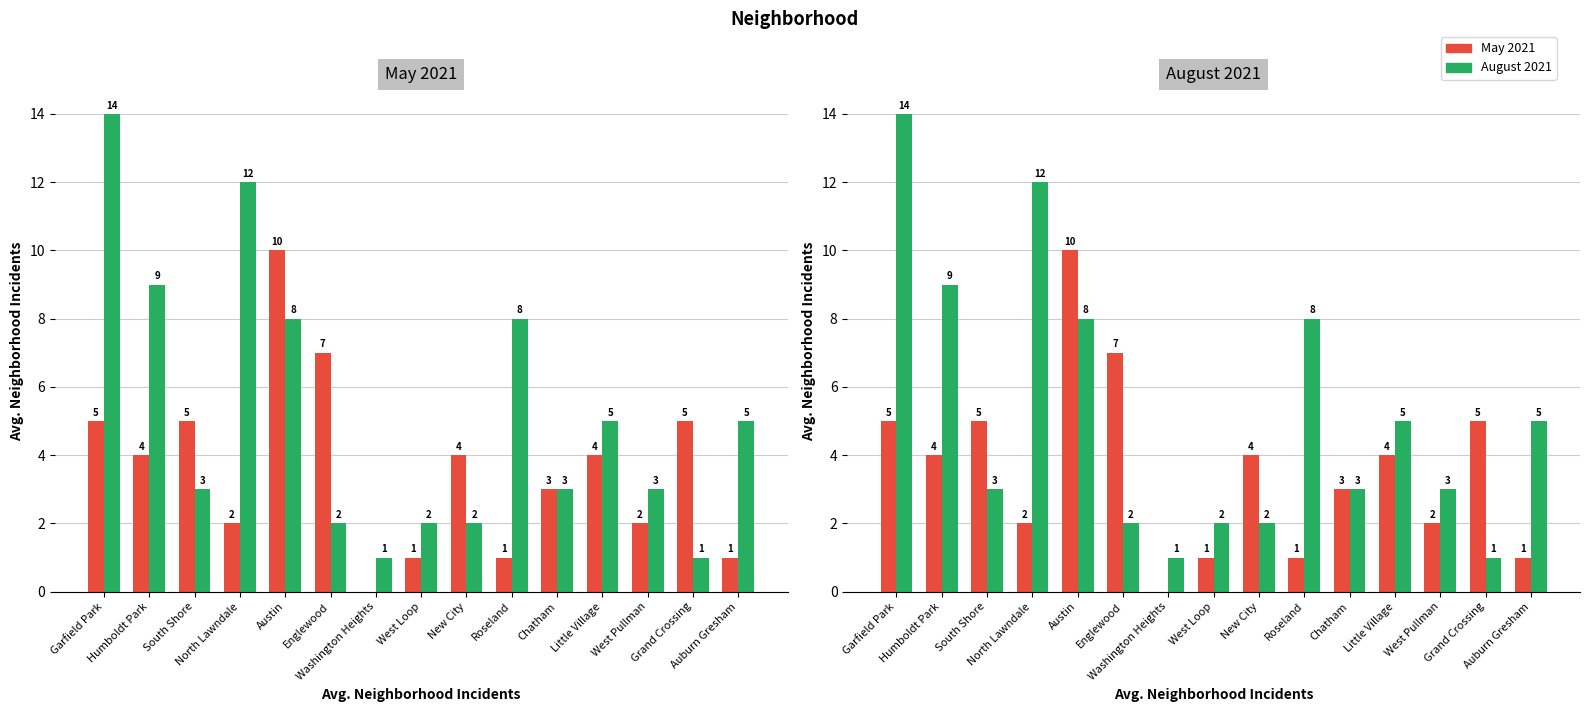

How many values in the May 2021 series exceed 4?

5